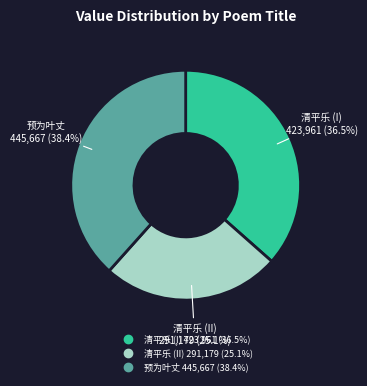

How many segments does this pie chart have?

3